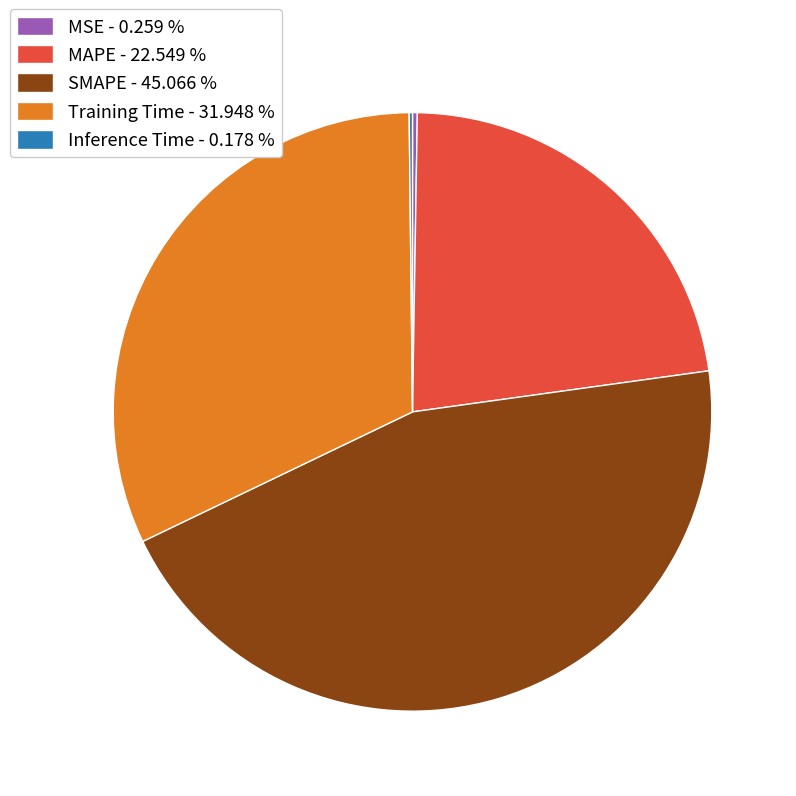

Is the sum of SMAPE - 45.066 % and MAPE - 22.549 % greater than half?

Yes